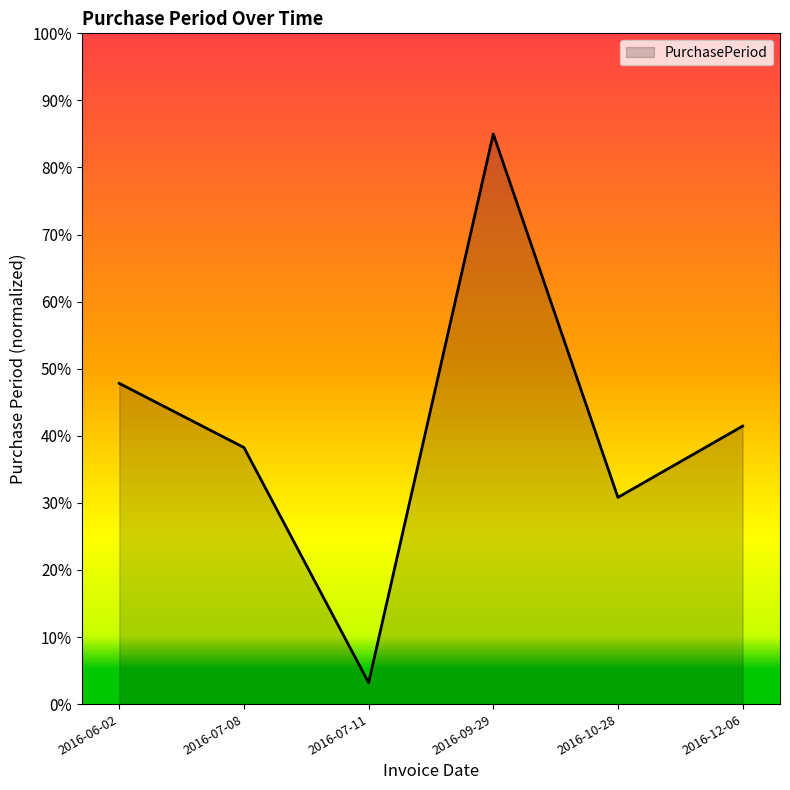

What position from the right is 2016-06-02?

6